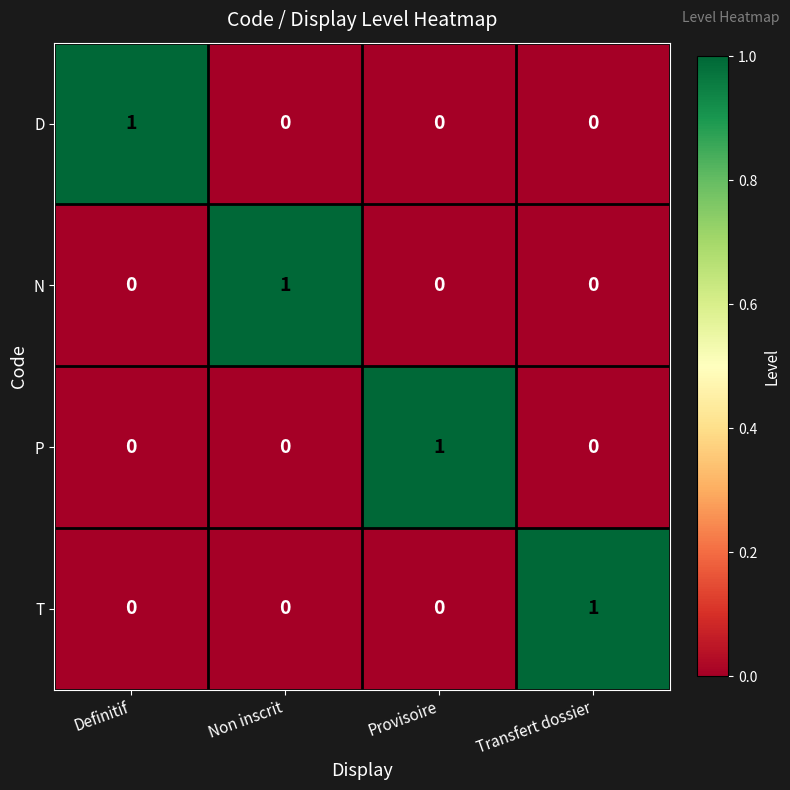

How many P values are between 0 and 1?

4